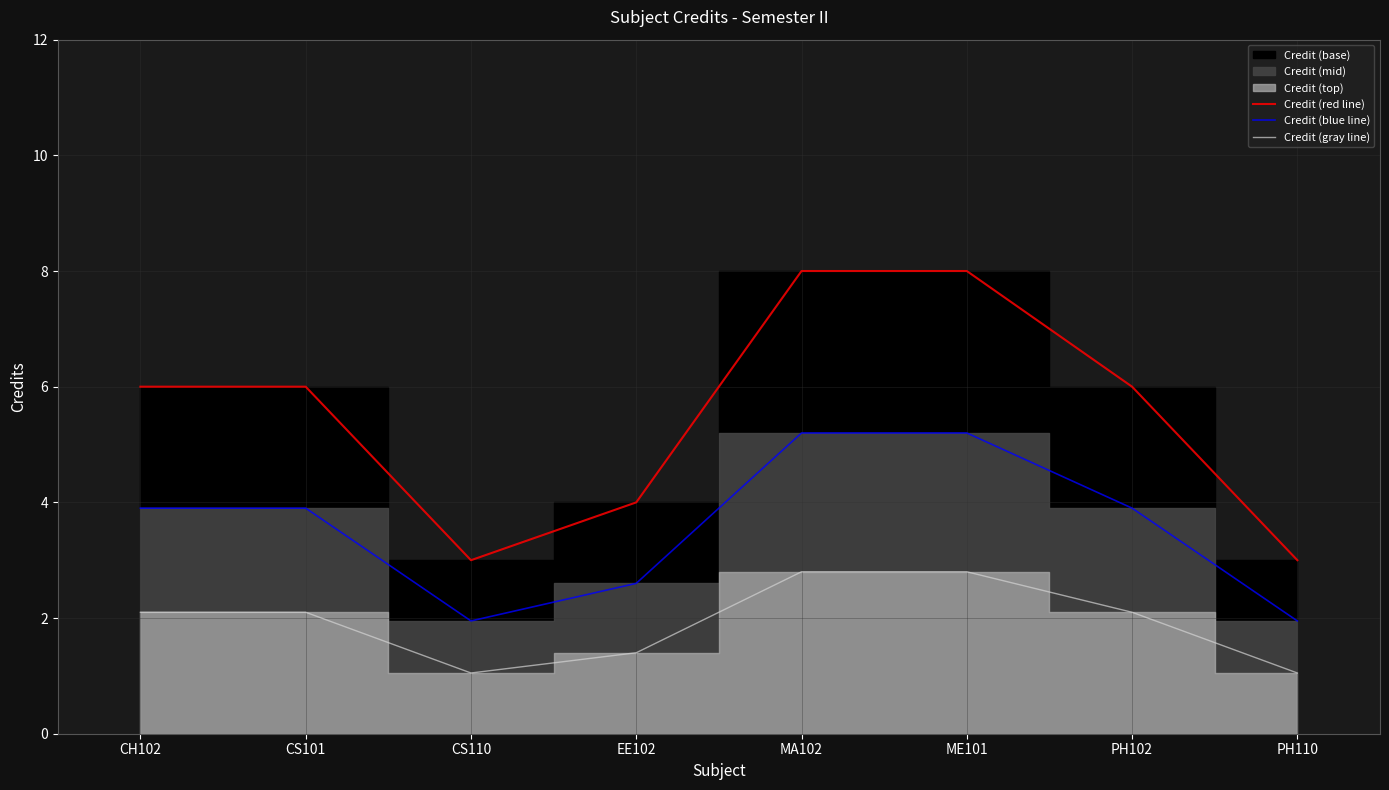

Reading left to right, extract all data points from this chart.

Credit (red line): 6.0	6.0	3.0	4.0	8.0	8.0	6.0	3.0
Credit (blue line): 3.9	3.9	2.0	2.6	5.2	5.2	3.9	2.0
Credit (gray line): 2.1	2.1	1.0	1.4	2.8	2.8	2.1	1.0